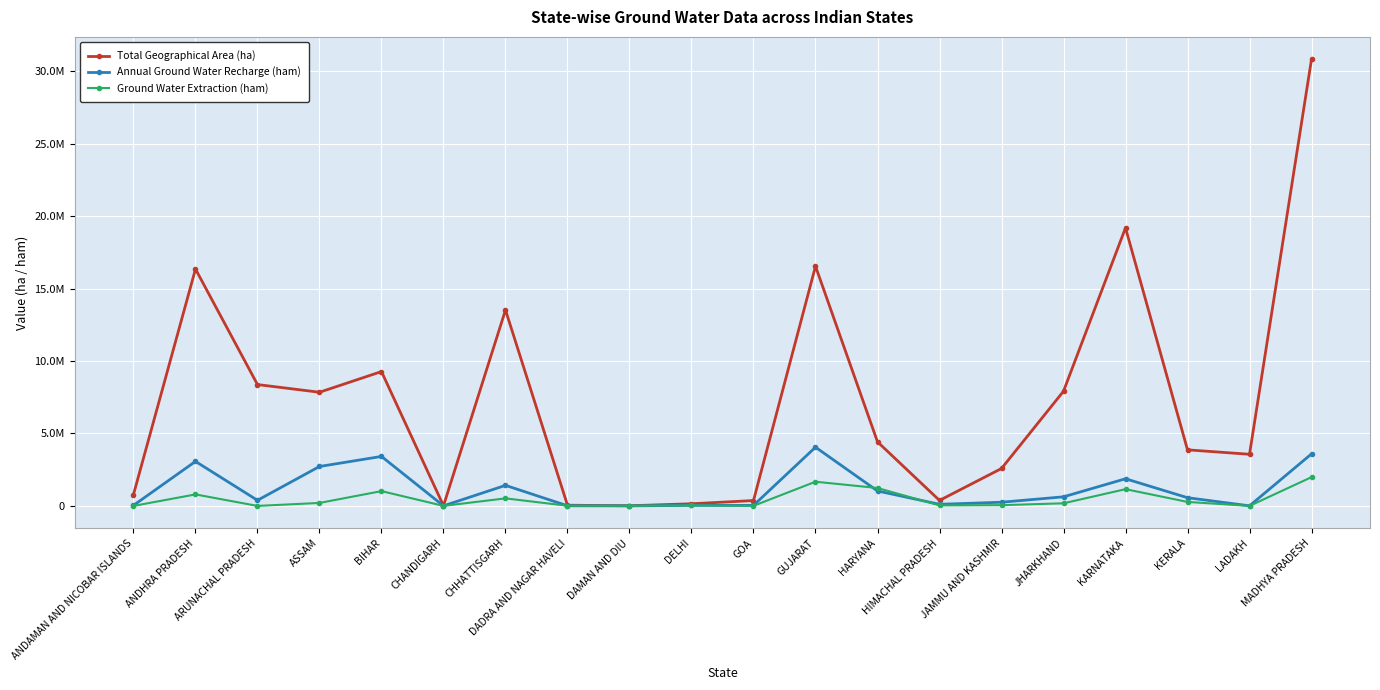

Which category has the lowest value across all series?

ARUNACHAL PRADESH